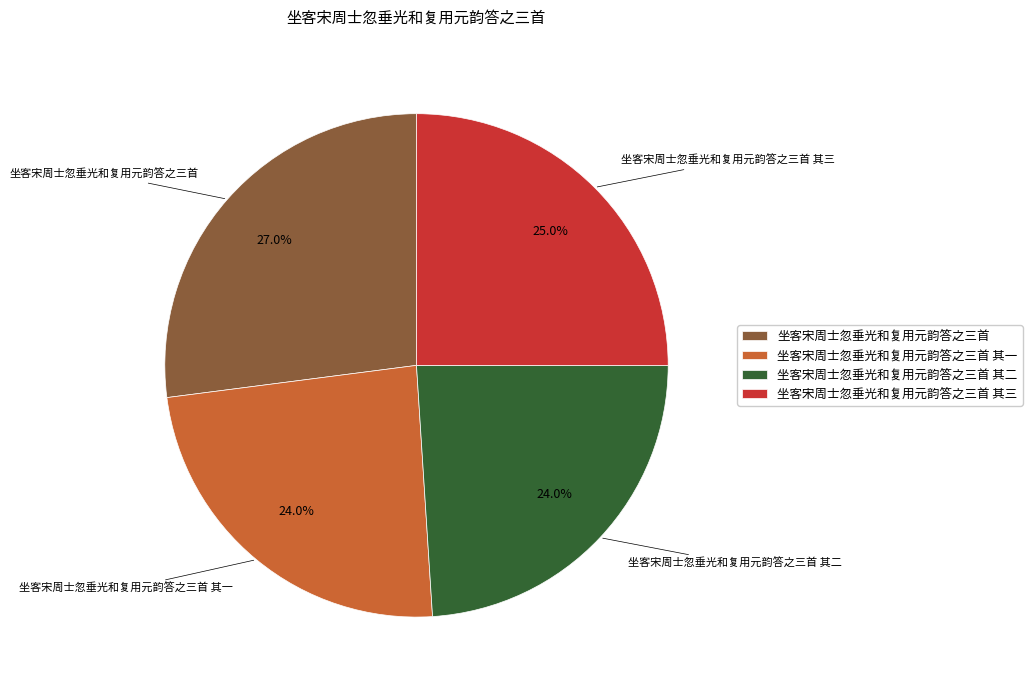

To the nearest percent, what portion does 坐客宋周士忽垂光和复用元韵答之三首 其一 represent?

24%